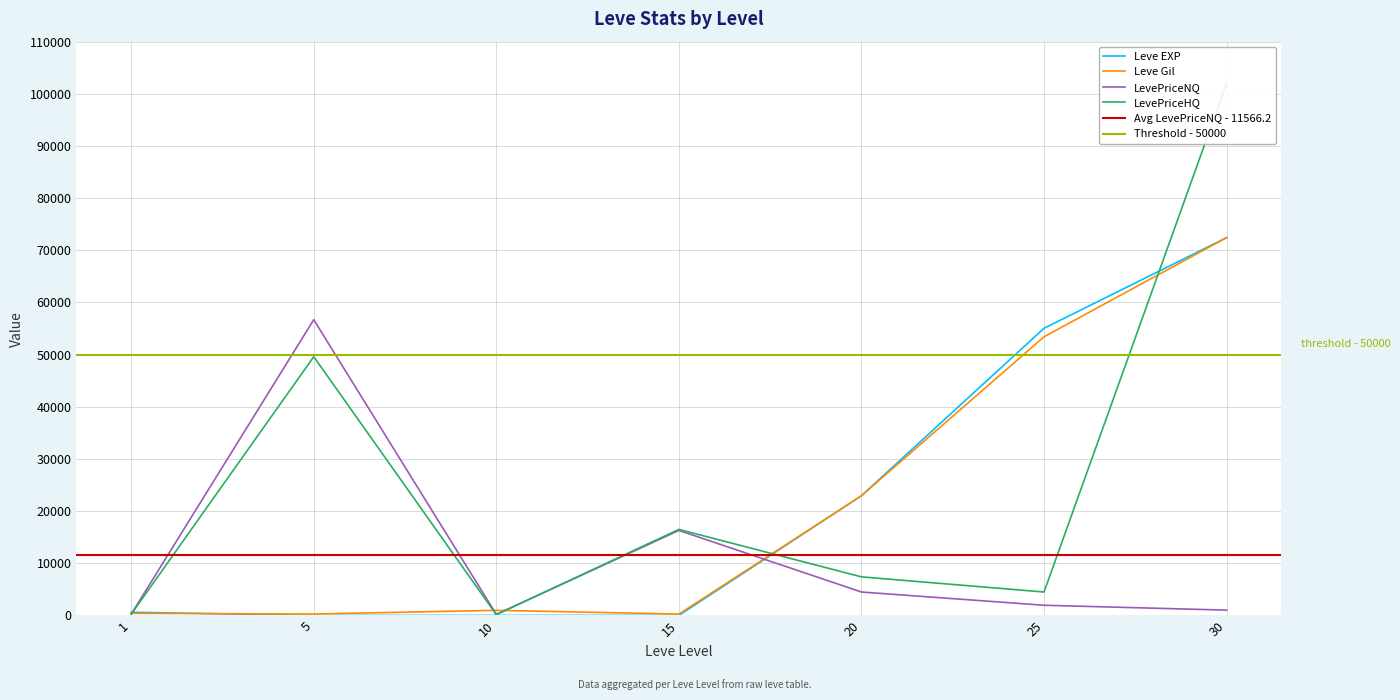

Reading left to right, list all the values displayed in this chart.

Leve EXP: 630.0	6.0	9.0	19.0	22960.0	55060.0	72430.0
Leve Gil: 420.0	280.0	990.0	270.0	22960.0	53430.0	72430.0
LevePriceNQ: 255.9	56697.9	215.2	16305.0	4500.0	1962.0	1027.3
LevePriceHQ: 240.0	49603.5	154.8	16500.0	7401.7	4500.0	102000.0